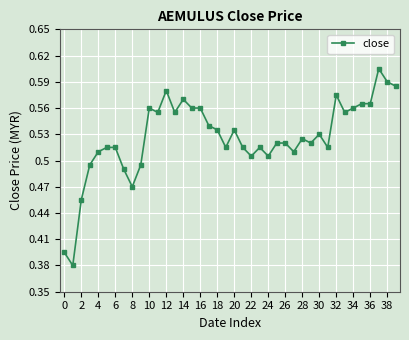

How many lines are shown in the chart?

1